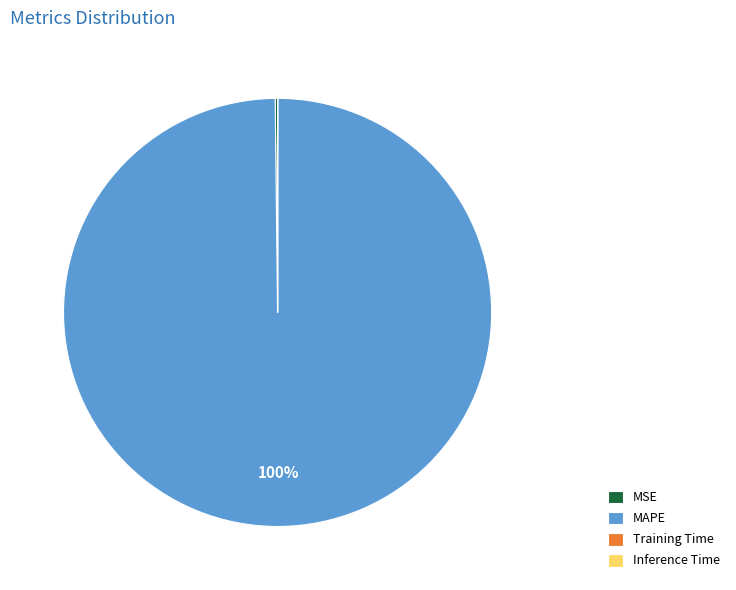

What is the largest slice in the pie chart?

MAPE